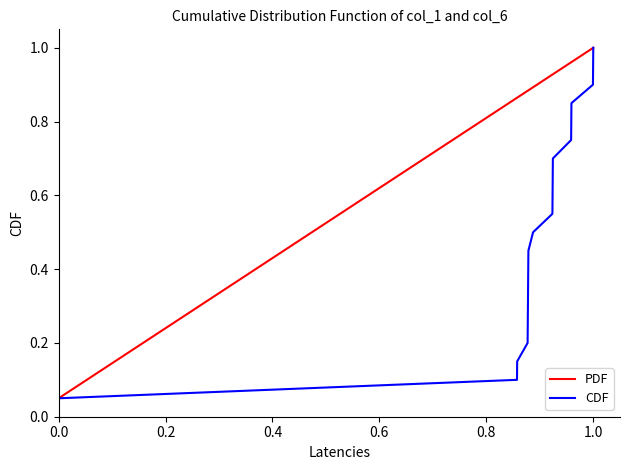

List the series in order of their peak value, highest first.

PDF, CDF